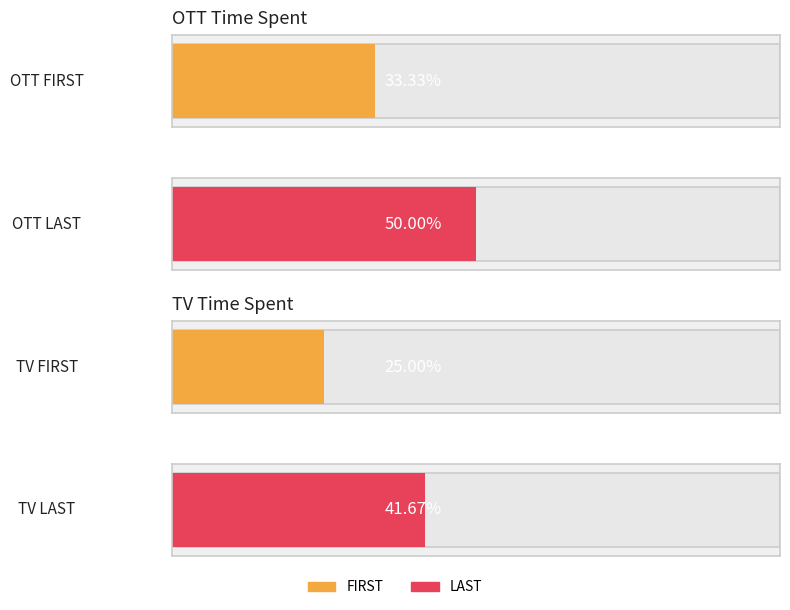

How many groups of bars are there?

2